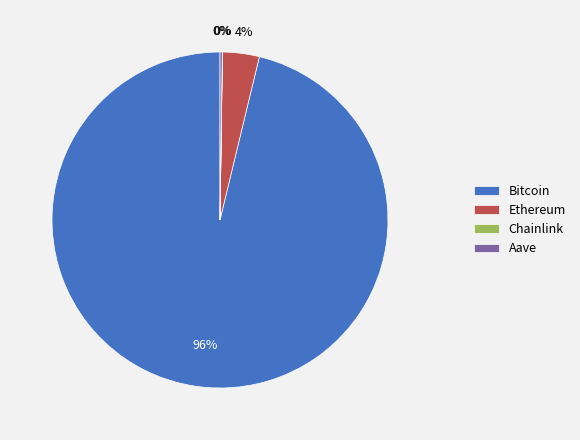

Is Ethereum the majority of the pie?

No